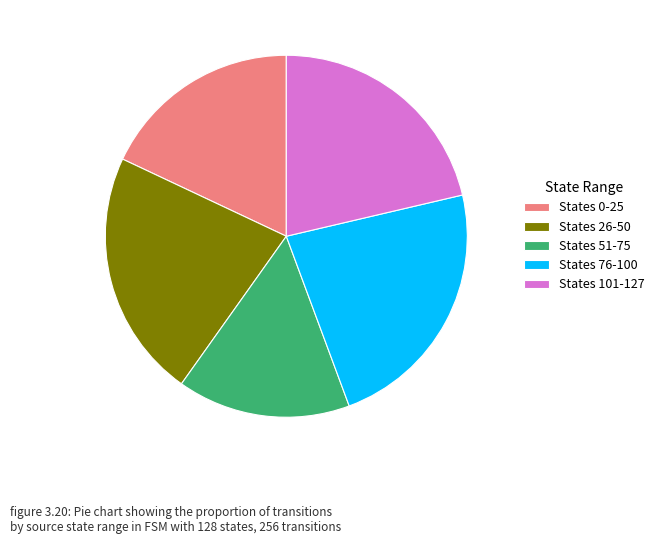

Do States 76-100 and States 51-75 together represent more than half of the pie?

No